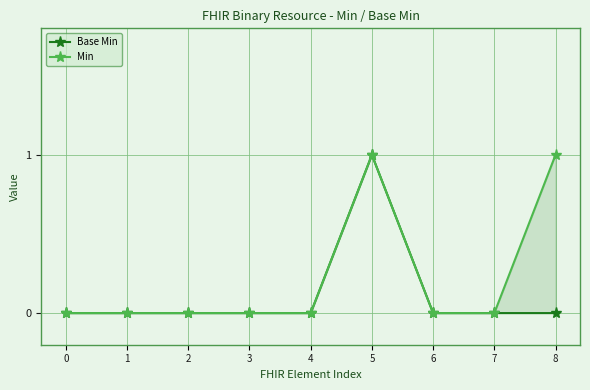

Count the Base Min values in the range 0 to 1.

9